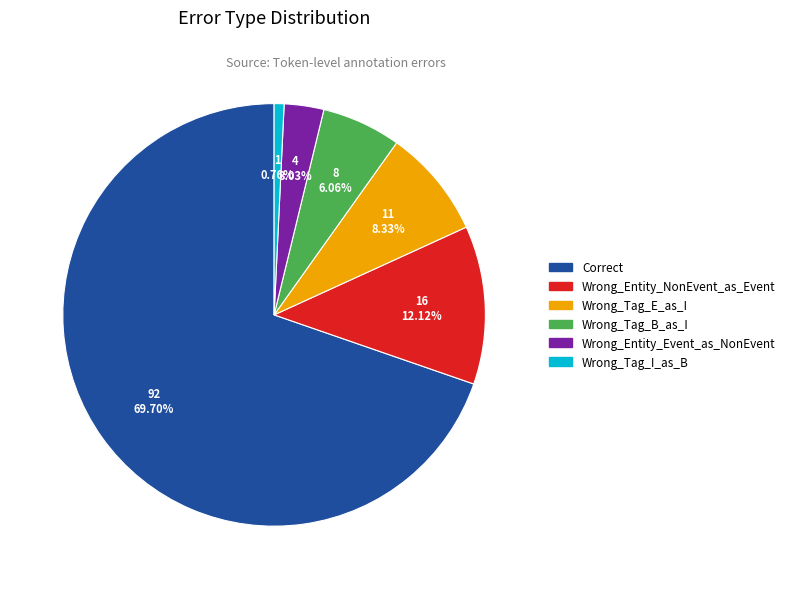

Count the number of slices in the pie.

6